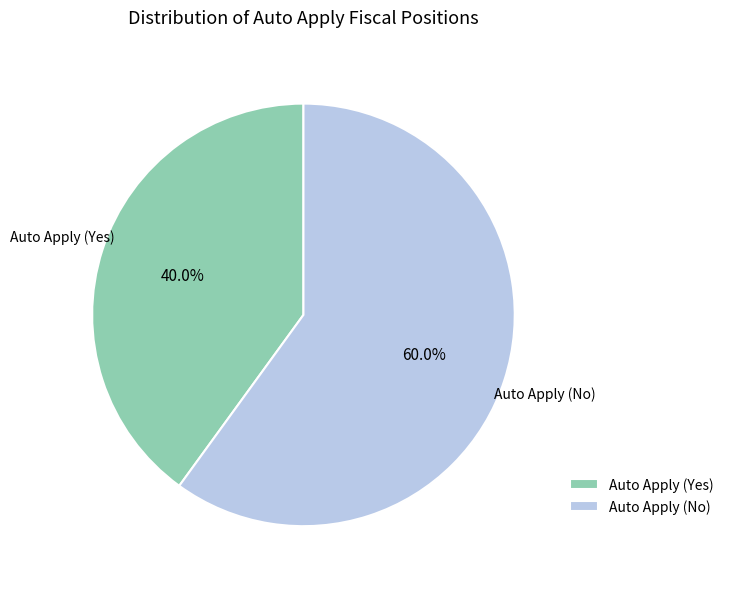

Approximately how many times larger is the value at Auto Apply (Yes) compared to Auto Apply (No)?

0.7